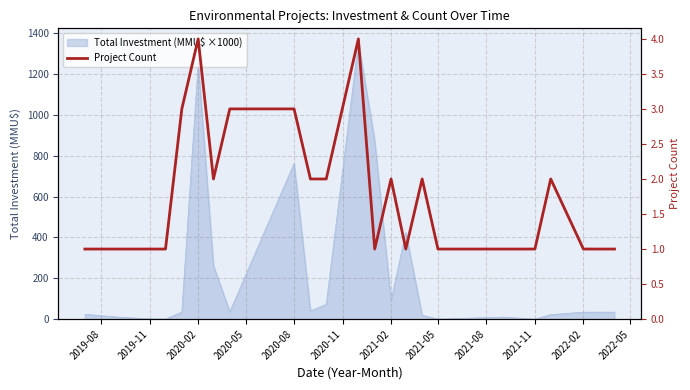

The chart shows a value of 7 at 2022-05. True or false?

False